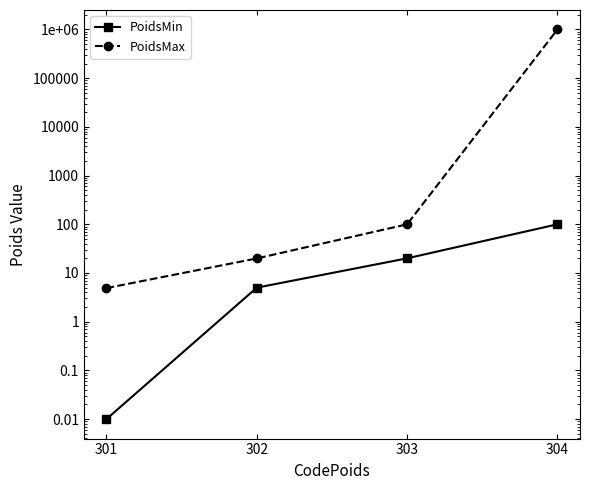

What are all the series names shown in the legend?

PoidsMin, PoidsMax